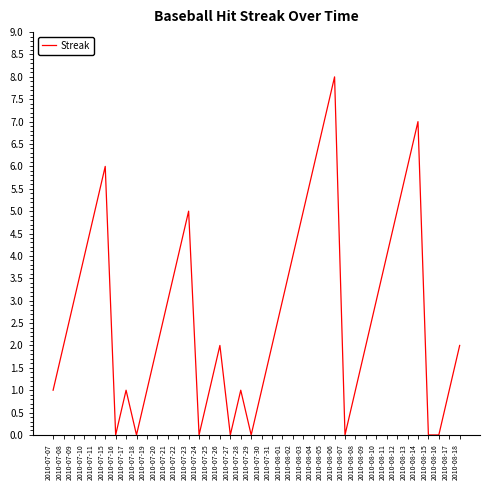

What position from the right is 2010-07-18?

32